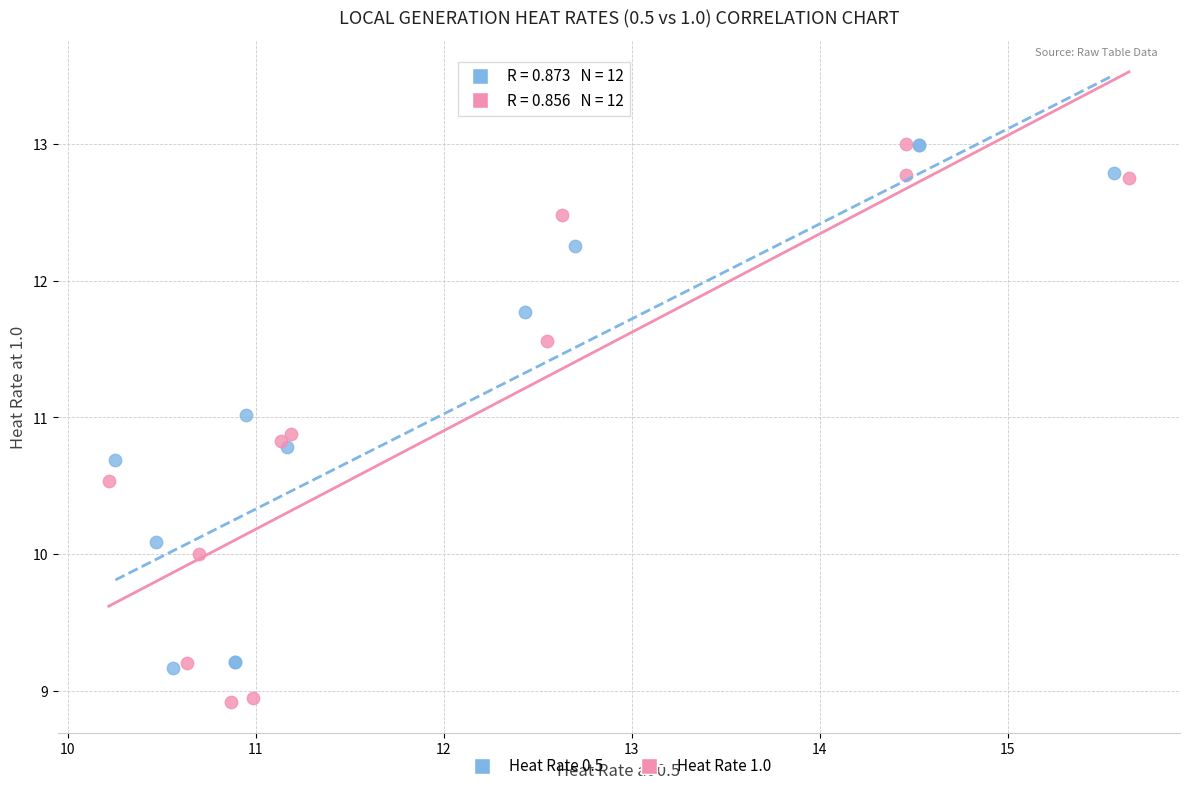

Which series contains the lowest Y value?

Heat Rate 1.0